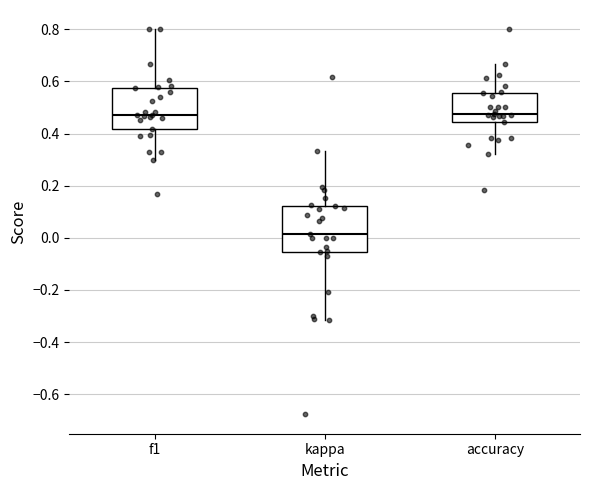

Reading left to right, transcribe this box plot: for each box, give where its median line is, the range the box spans, and where its two whiskers end, as read against the y-axis. The values are not printed on the chart, so give them approximately, as read against the axis.

f1: median 0.48, box 0.42 to 0.58, whiskers 0.30 to 0.80
kappa: median 0.02, box -0.06 to 0.12, whiskers -0.32 to 0.34
accuracy: median 0.48, box 0.44 to 0.56, whiskers 0.32 to 0.66